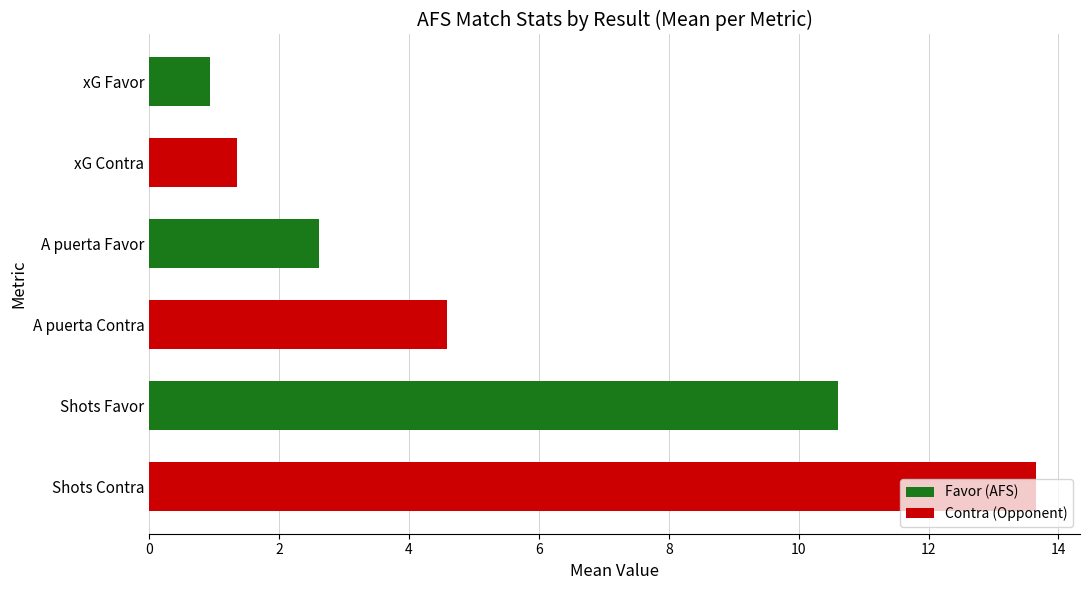

What is the value of the A puerta Favor bar at the 3rd from the left?

2.5